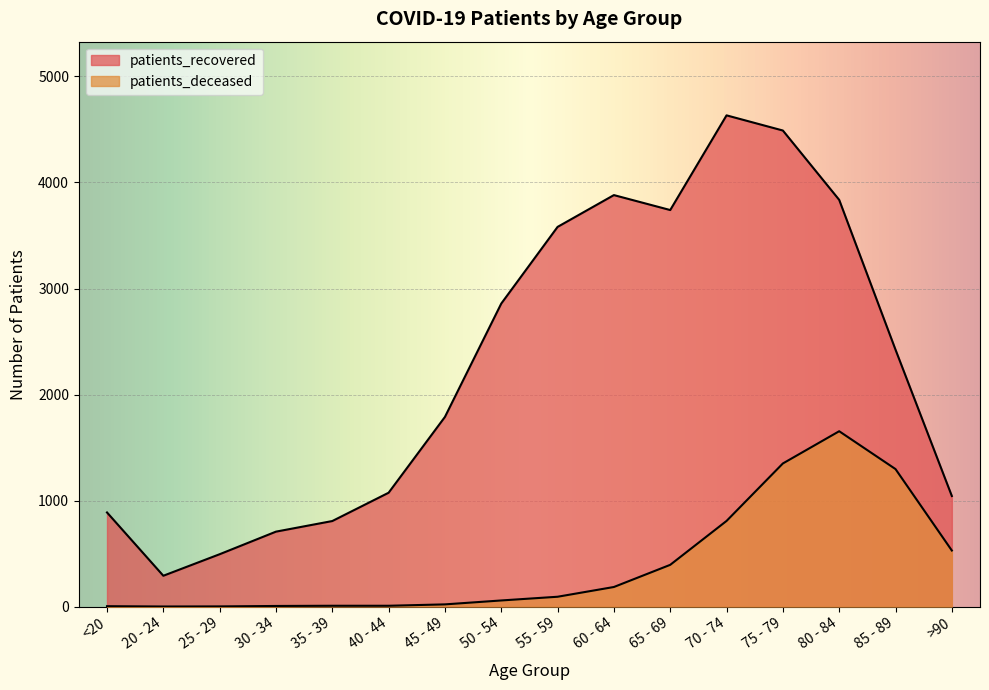

Is it true that patients_deceased equals 91 at 50 - 54?

False